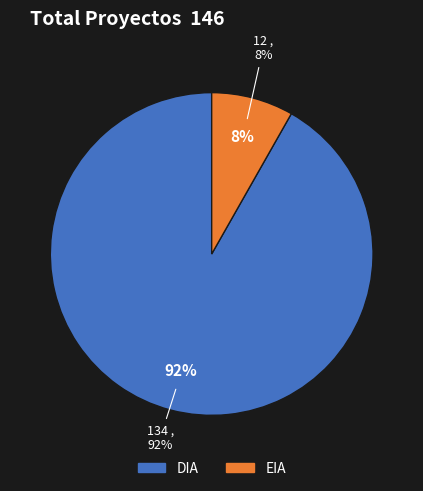

To the nearest percent, what is the average slice percentage?

50%